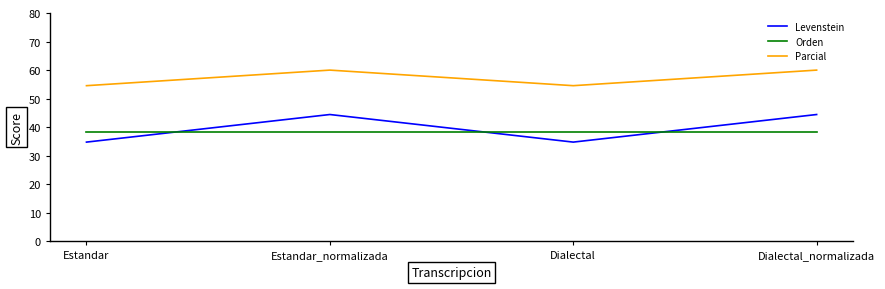

How many lines are shown in the chart?

3